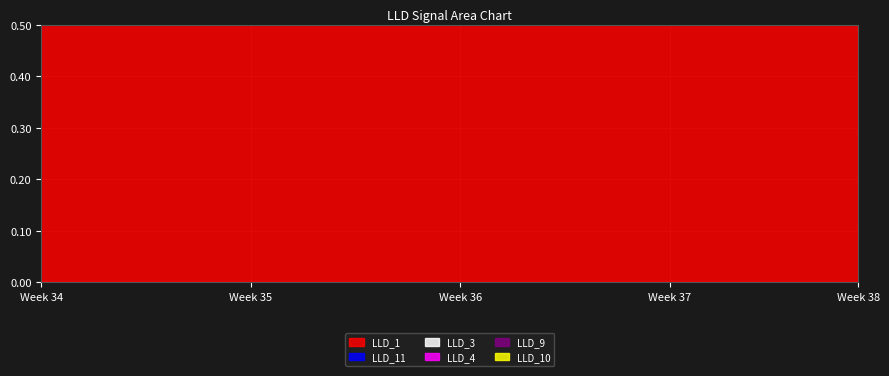

At 6, list the series in order from smallest to largest.

LLD_1, LLD_11, LLD_3, LLD_4, LLD_9, LLD_10